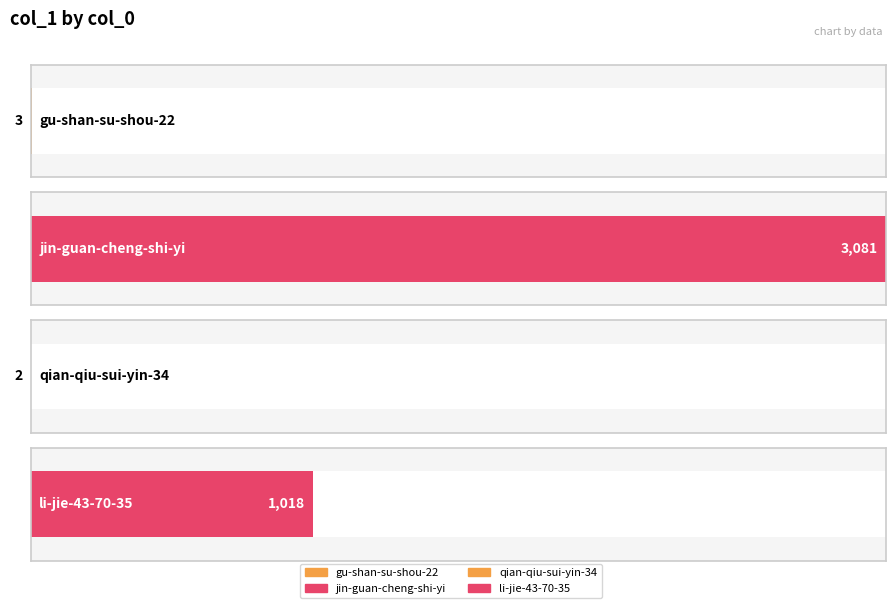

Approximately how many times larger is the value at gu-shan-su-shou-22 compared to qian-qiu-sui-yin-34?

1.5